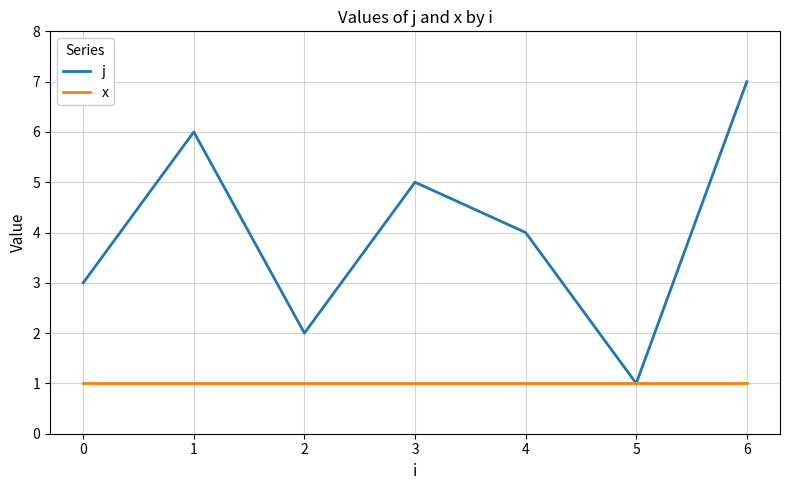

What are all the series names shown in the legend?

j, x